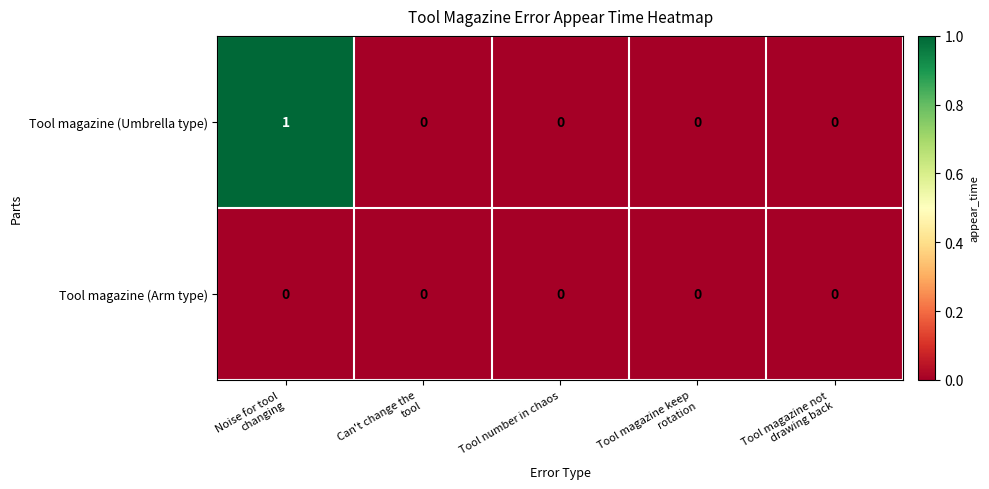

What is the greatest value displayed?

1